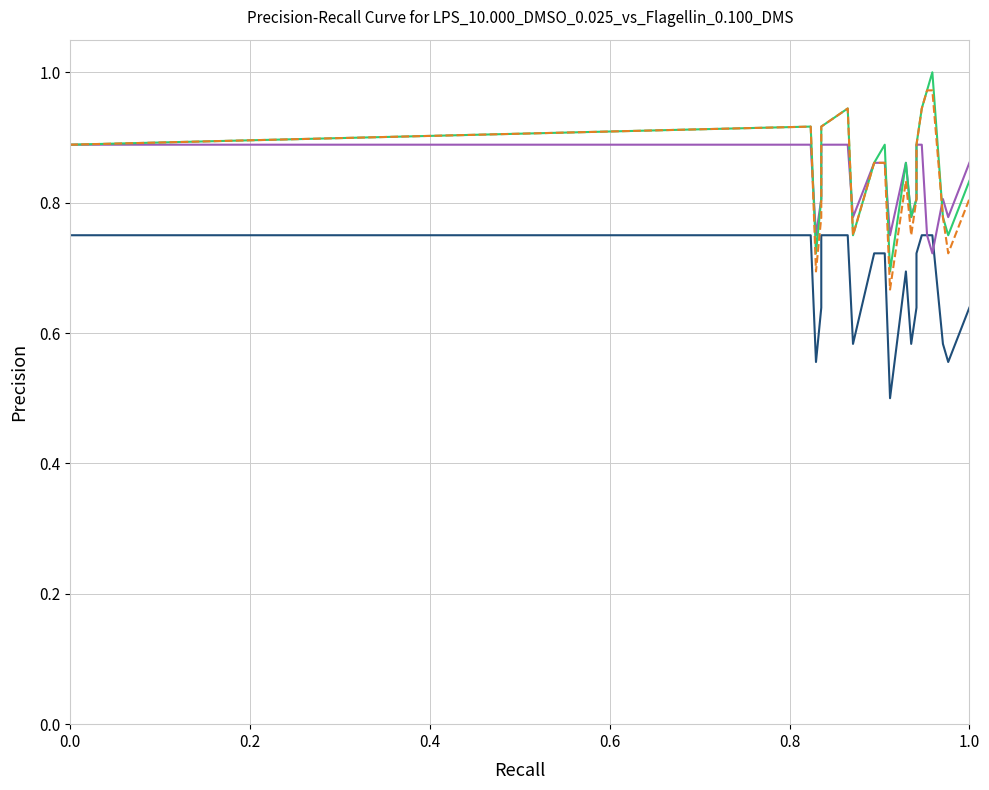

At how many categories does at least one series exceed 0?

20